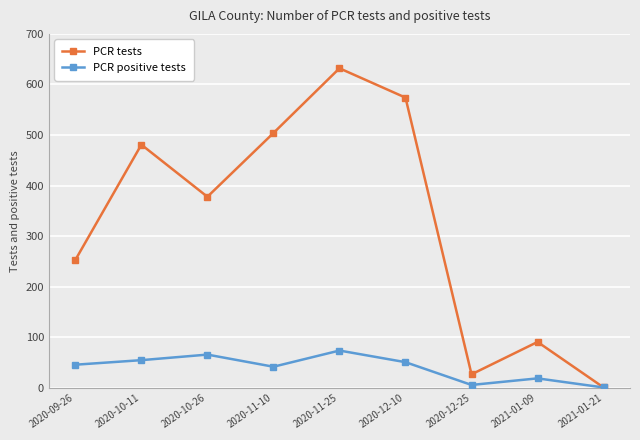

The value of PCR tests at 2020-12-10 is 574. True or false?

True